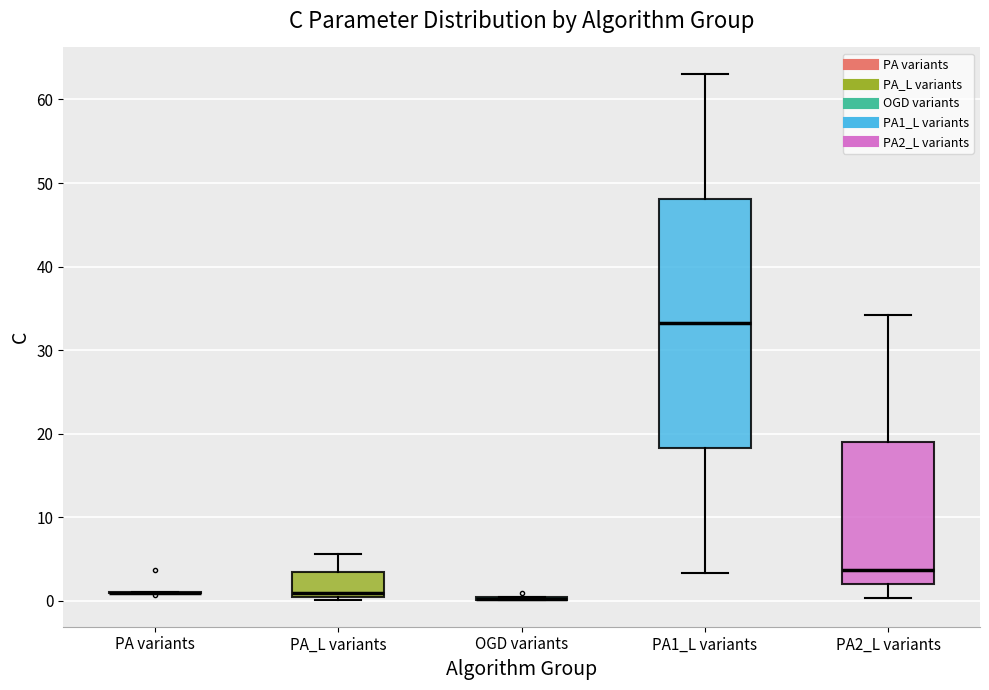

Comparing the boxes themselves (not the whiskers), which one is the tallest?

PA1_L variants